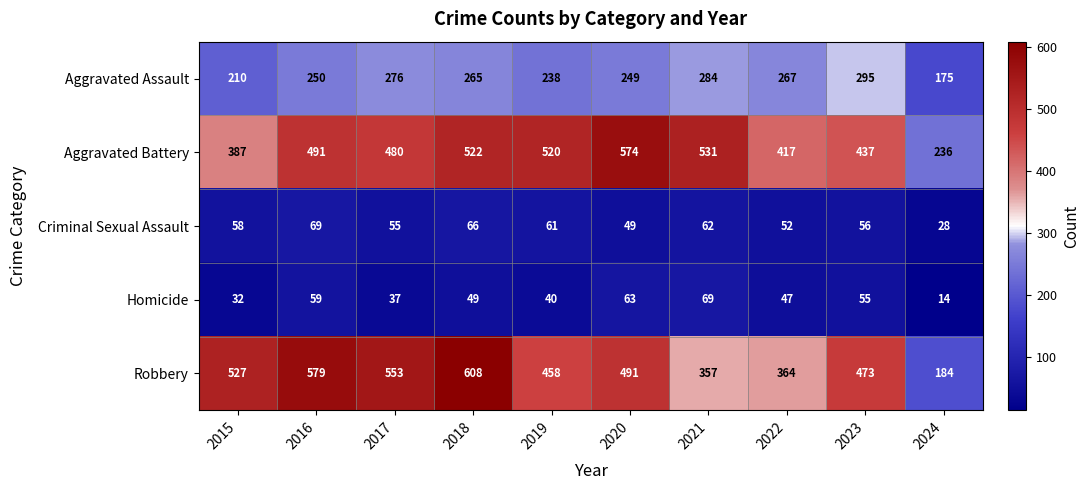

At 2020, list the series in order from largest to smallest.

Aggravated Battery, Robbery, Aggravated Assault, Homicide, Criminal Sexual Assault